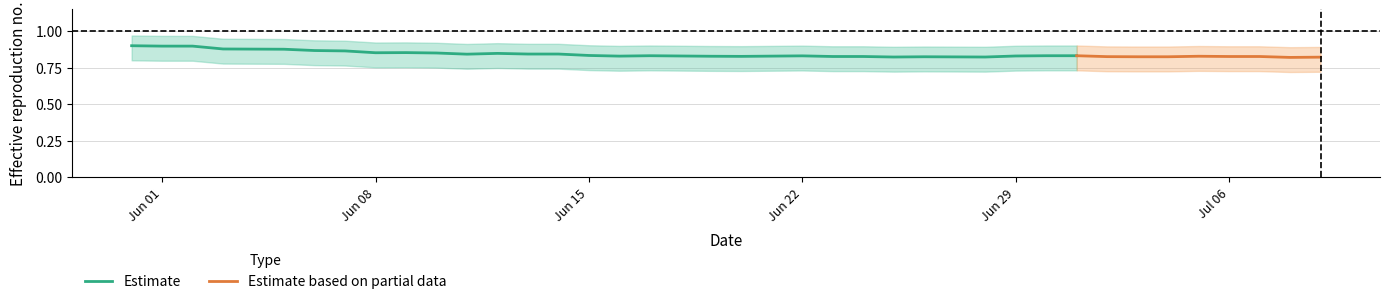

True or false: ZG has more than 1 points higher than both neighbors.

False